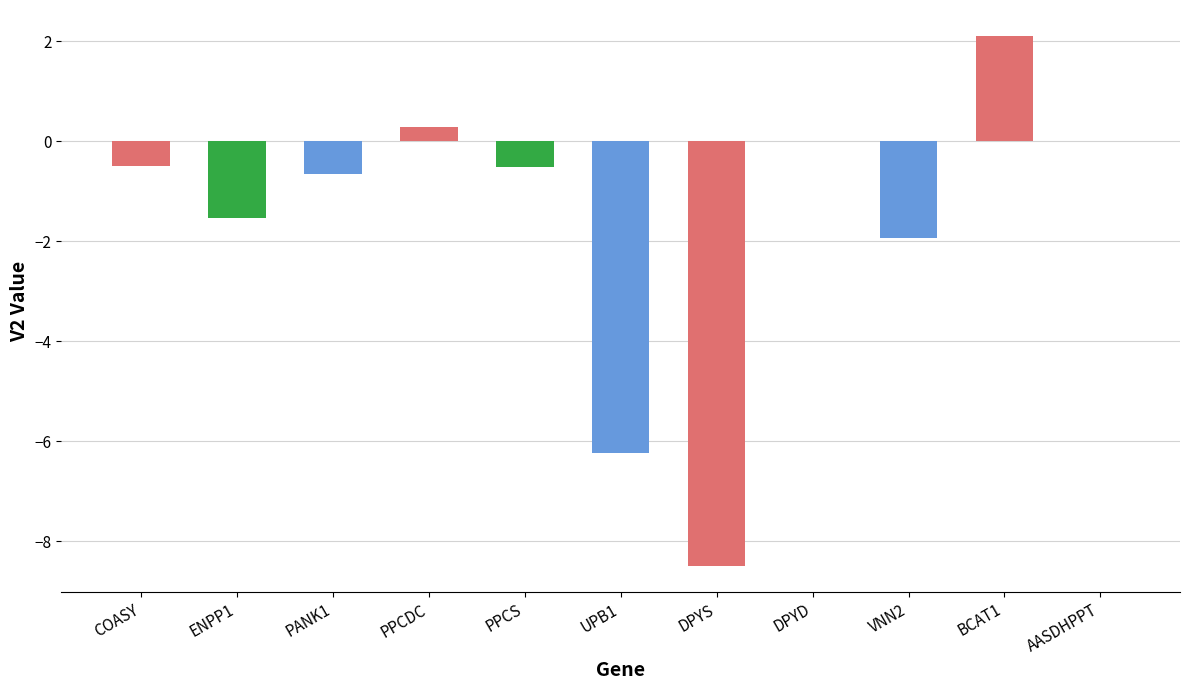

At which label is the value closest to -3?

VNN2